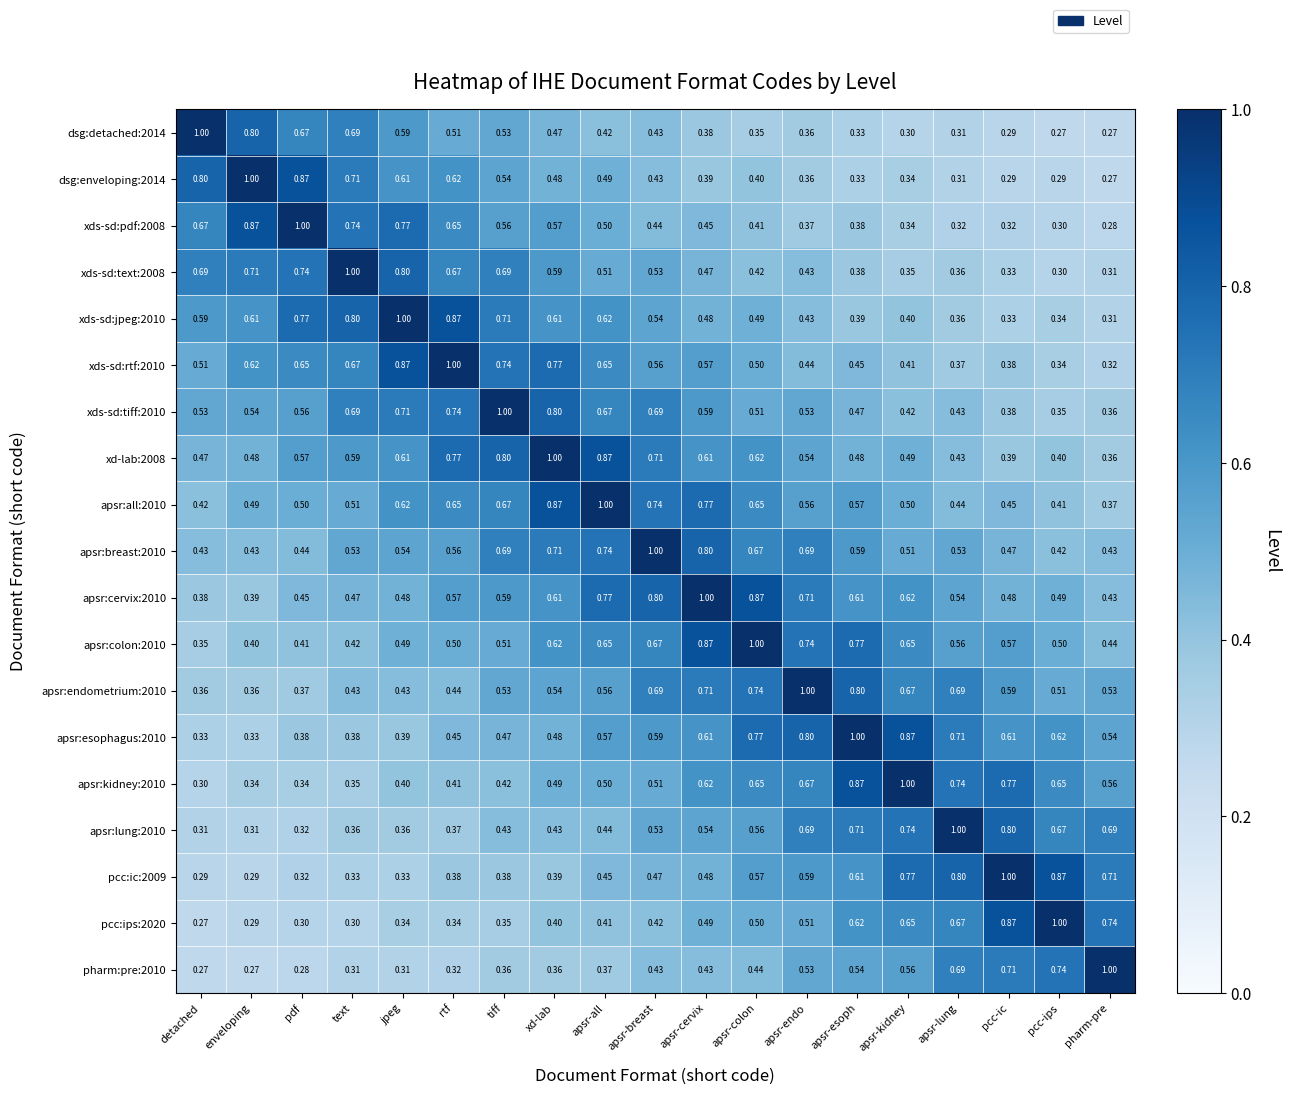

At which label is pcc:ips:2020 closest to 0?

detached